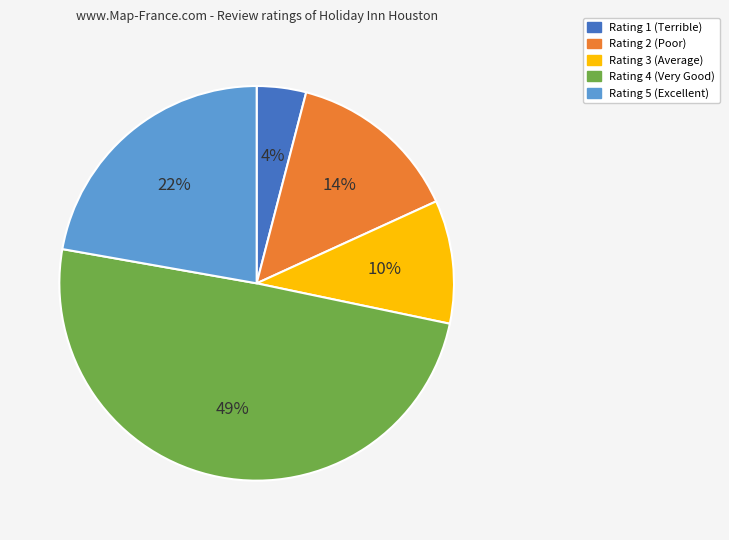

Does any single category account for the majority?

No